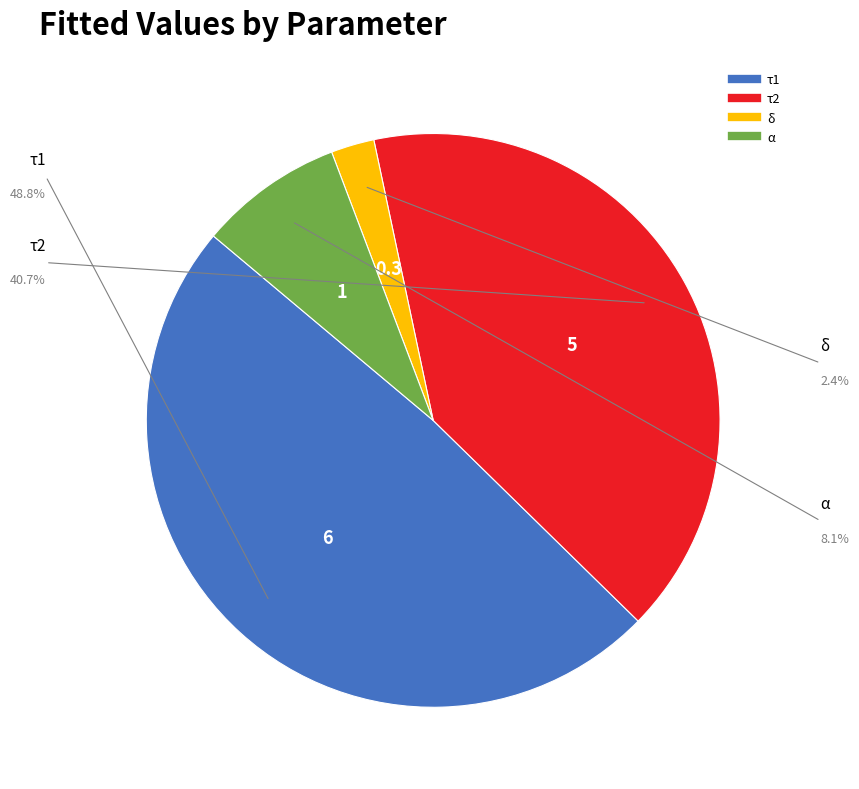

Does τ1 account for over 50% of the chart?

No